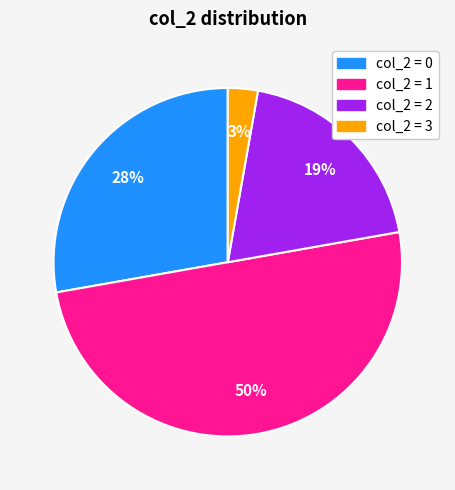

How many slices are in this pie chart?

4